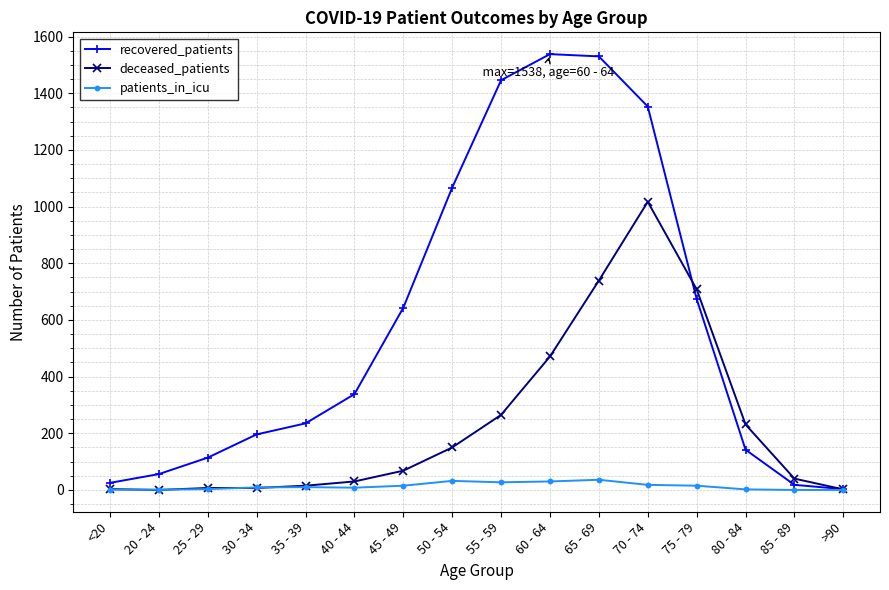

What is the maximum value shown in the chart?

1538